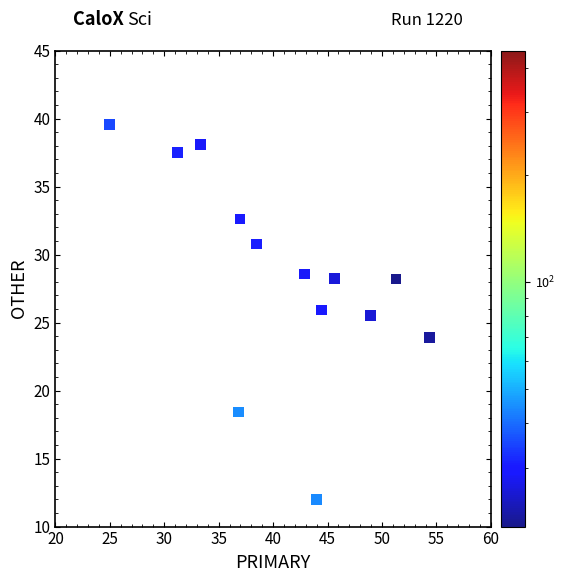

What is the range of Y values (max minus min)?

27.6